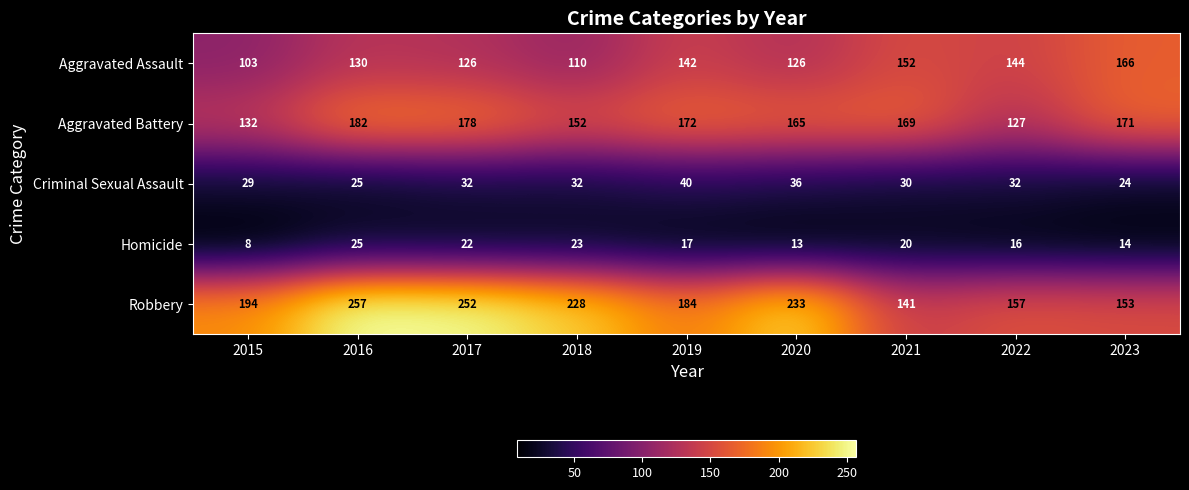

Which series has the largest total across all categories?

Robbery